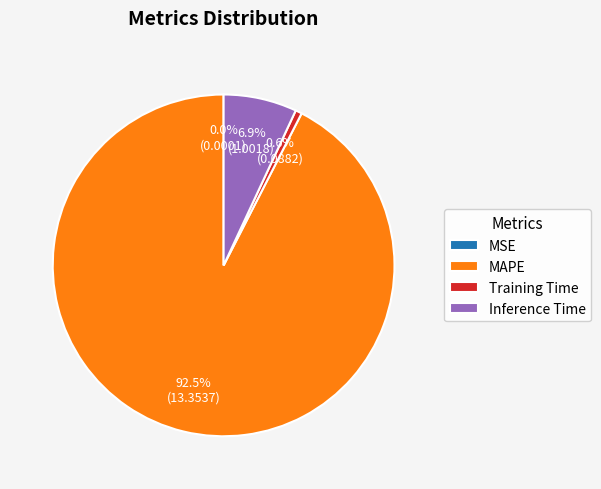

Do Training Time and Inference Time together represent more than half of the pie?

No